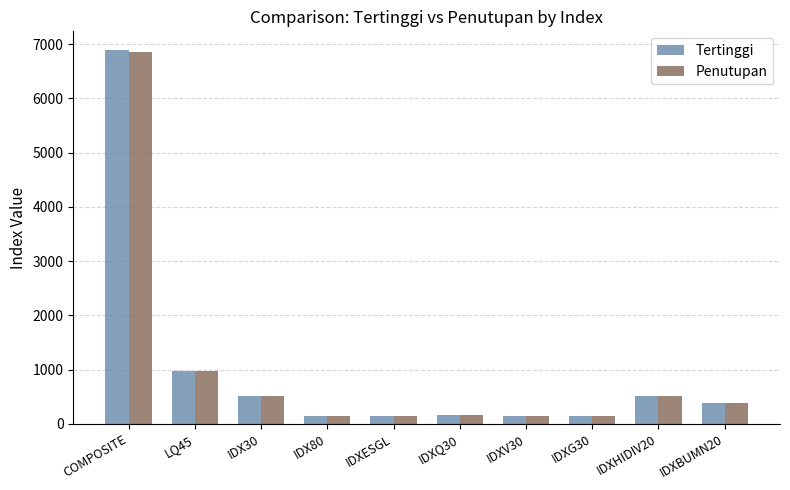

What is the label of the 7th bar from the left?

IDXV30